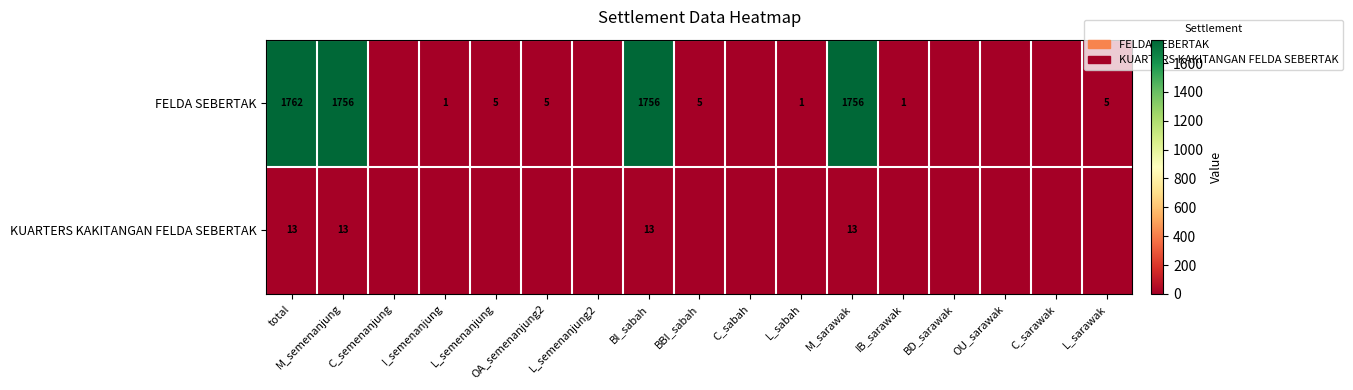

Which label corresponds to the largest value in the chart?

total